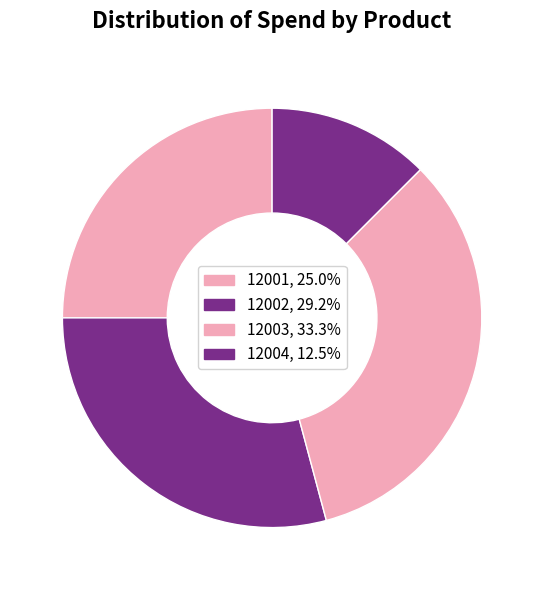

To the nearest percent, what portion does 12002 represent?

29%